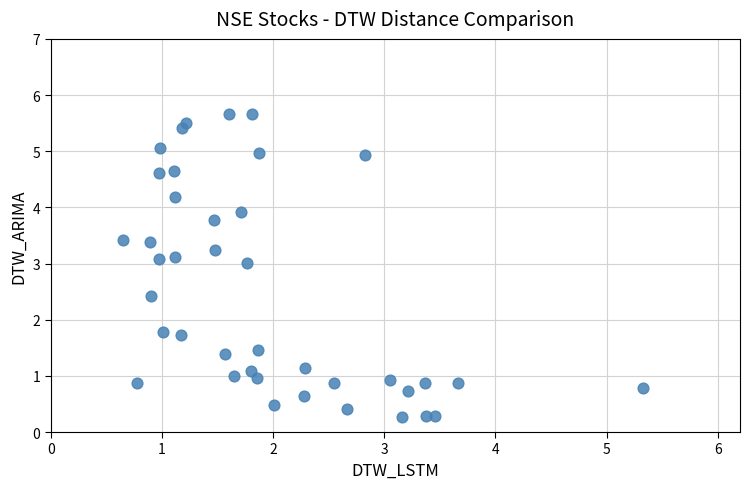

What is the range of X values (max minus min)?

4.7